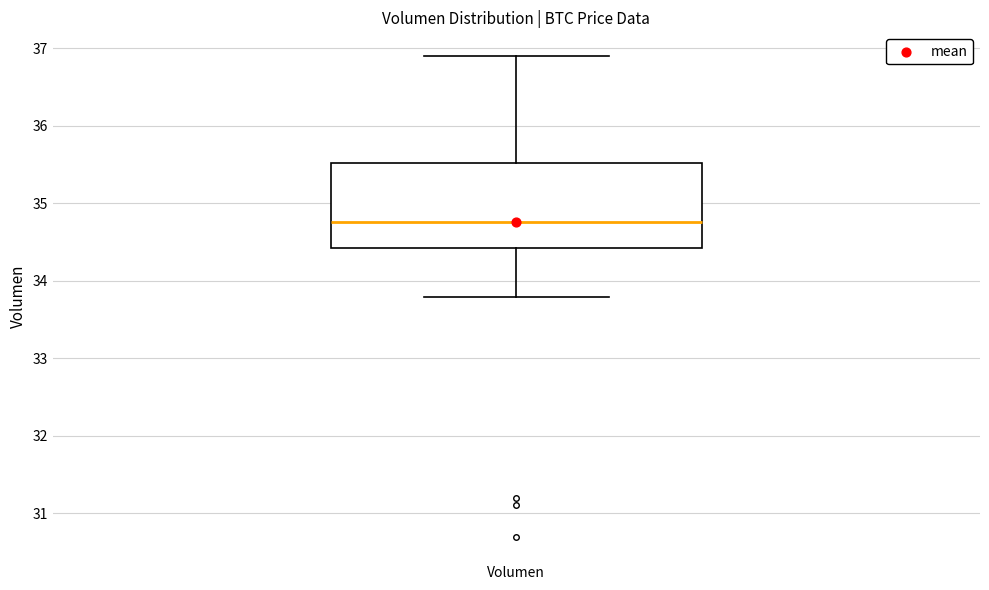

Where is the lower edge of the box for Volumen on the y-axis? The values are not printed on the chart, so give them approximately, as read against the axis.

34.4